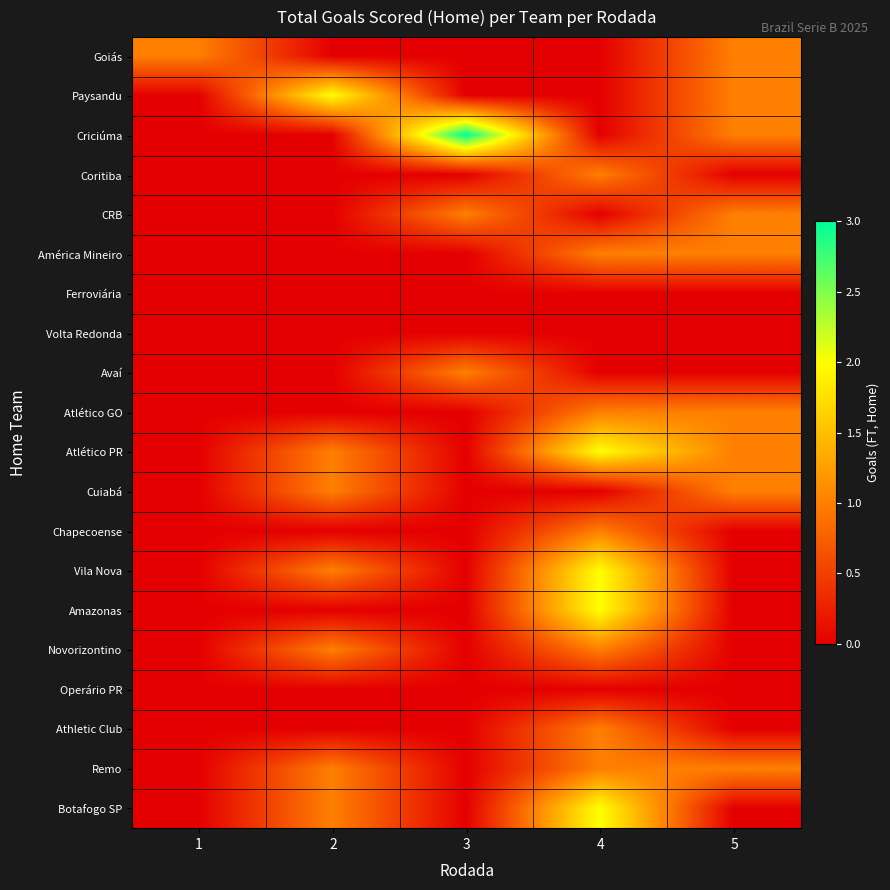

Which series changed the most between 1 and 3?

Criciúma